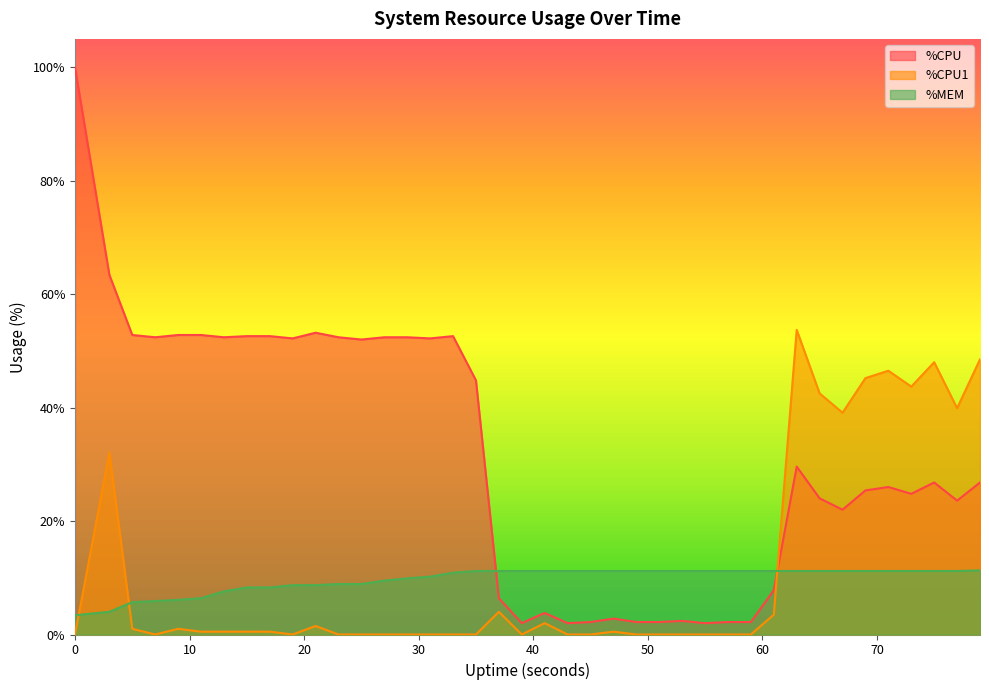

Reading right to left, transcribe all the data shown in this chart.

%CPU: 79=26.8	77=23.6	75=26.8	73=24.8	71=26.0	69=25.4	67=22.0	65=24.0	63=29.6	61=7.8	59=2.2	57=2.2	55=2.0	53=2.4	51=2.2	49=2.2	47=2.8	45=2.2	43=2.0	41=3.8	39=2.0	37=6.4	35=44.8	33=52.6	31=52.2	29=52.4	27=52.4	25=52.0	23=52.4	21=53.2	19=52.2	17=52.6	15=52.6	13=52.4	11=52.8	9=52.8	7=52.4	5=52.8	3=63.4	0=100.0
%CPU1: 79=48.5	77=39.9	75=48.0	73=43.7	71=46.5	69=45.2	67=39.1	65=42.5	63=53.7	61=3.5	59=0.0	57=0.0	55=0.0	53=0.0	51=0.0	49=0.0	47=0.5	45=0.0	43=0.0	41=2.0	39=0.0	37=4.0	35=0.0	33=0.0	31=0.0	29=0.0	27=0.0	25=0.0	23=0.0	21=1.5	19=0.0	17=0.5	15=0.5	13=0.5	11=0.5	9=1.0	7=0.0	5=1.0	3=32.1	0=0.0
%MEM: 79=11.3	77=11.2	75=11.2	73=11.2	71=11.2	69=11.2	67=11.2	65=11.2	63=11.2	61=11.2	59=11.2	57=11.2	55=11.2	53=11.2	51=11.2	49=11.2	47=11.2	45=11.2	43=11.2	41=11.2	39=11.2	37=11.2	35=11.2	33=10.9	31=10.2	29=9.9	27=9.5	25=8.9	23=8.9	21=8.7	19=8.7	17=8.3	15=8.3	13=7.6	11=6.4	9=6.1	7=5.9	5=5.7	3=4.0	0=3.4